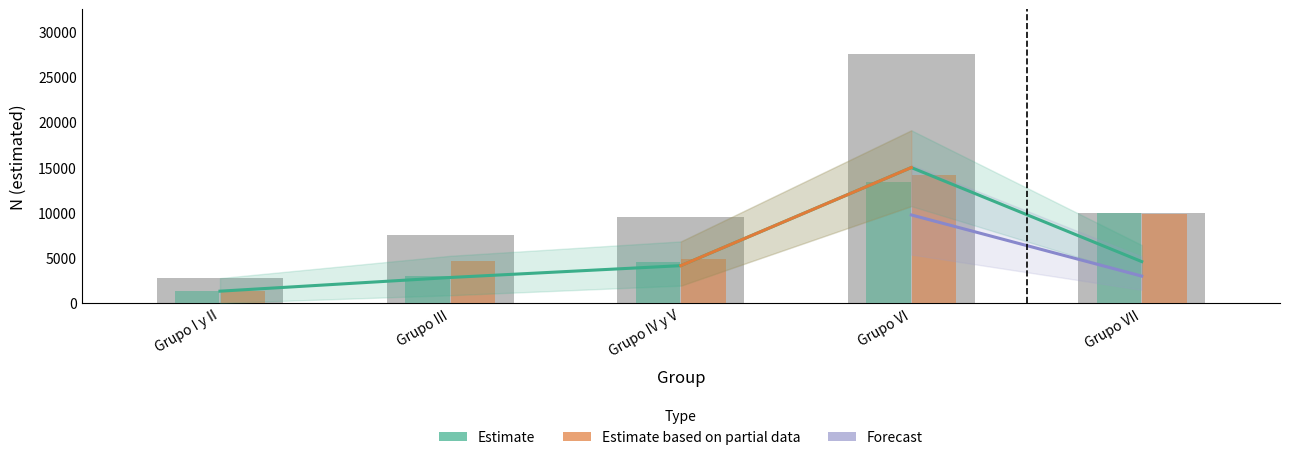

What is the value of the Total N (estimada) bar at the 1st from the left?

2747